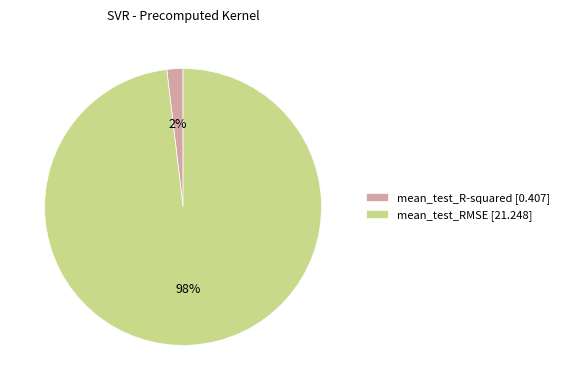

How many slices are in this pie chart?

2